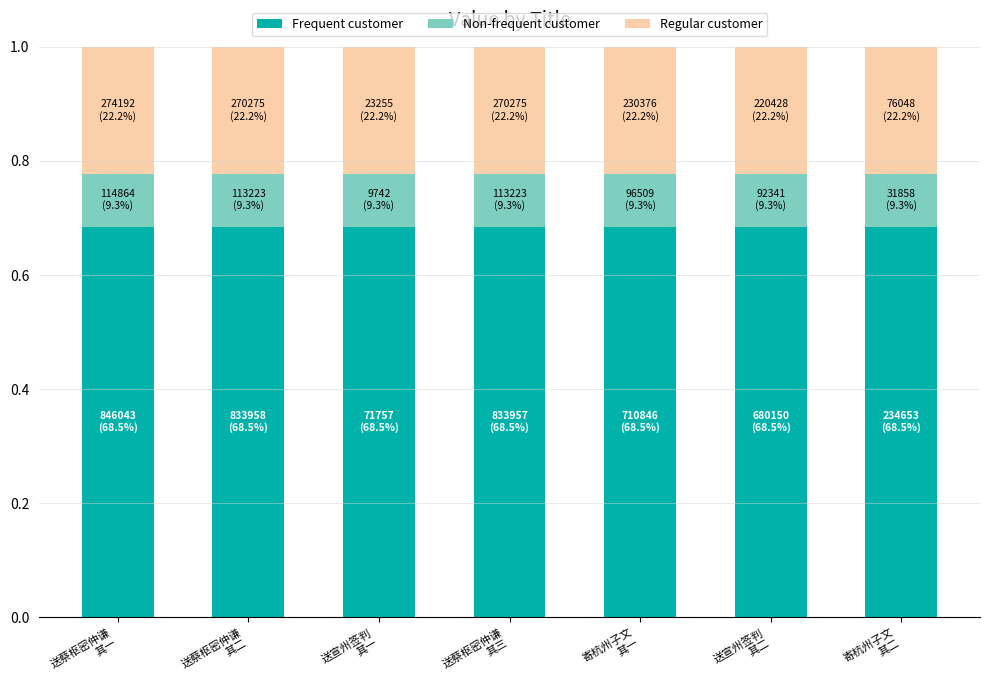

What is the sum of all Frequent customer values?

4.8